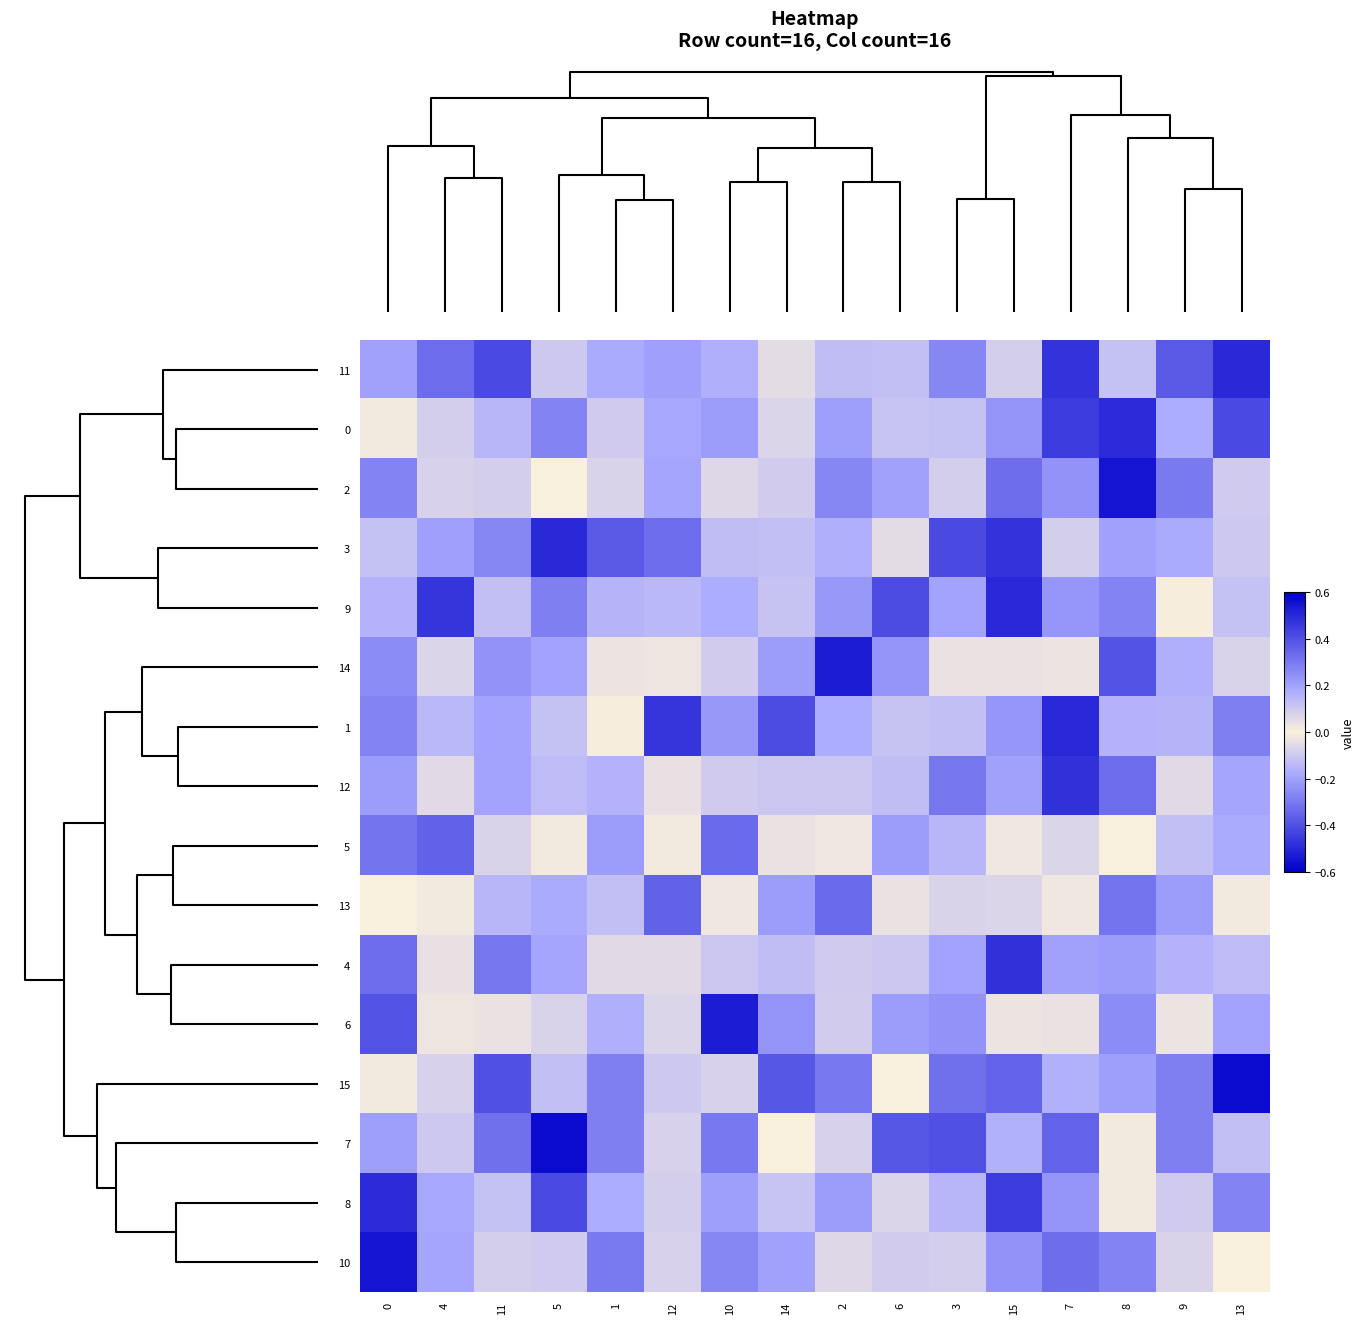

Which has a higher value, 13 or 2?

13